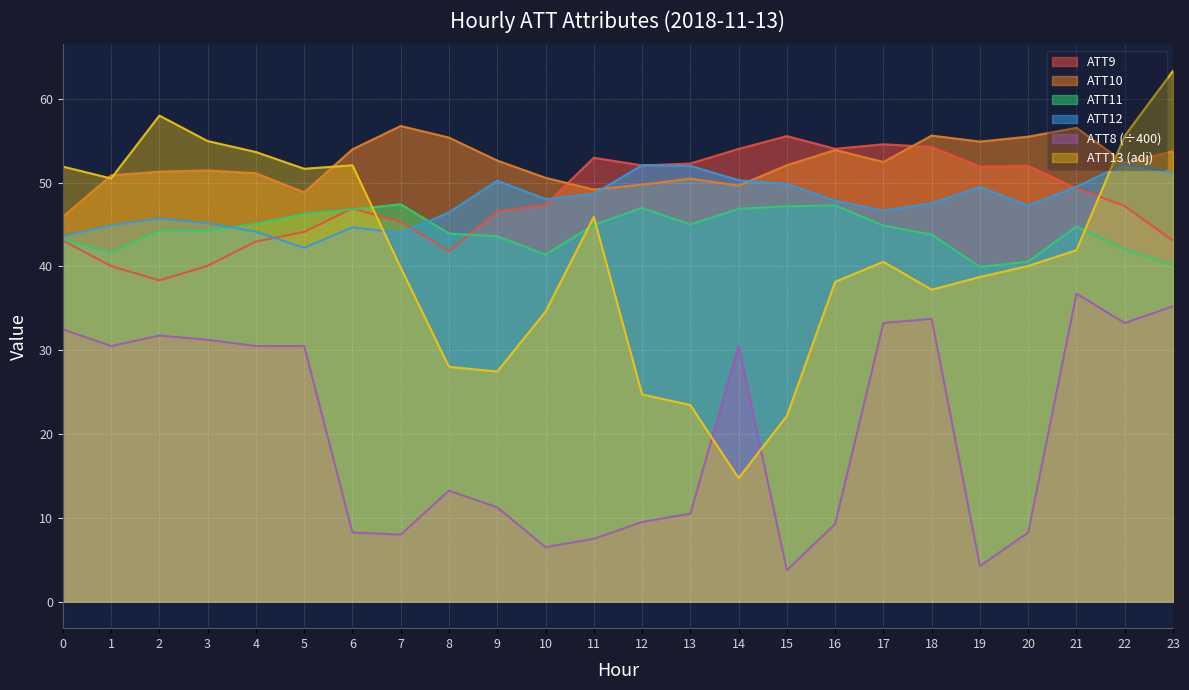

How many intersections are there between ATT11 and ATT12?

2